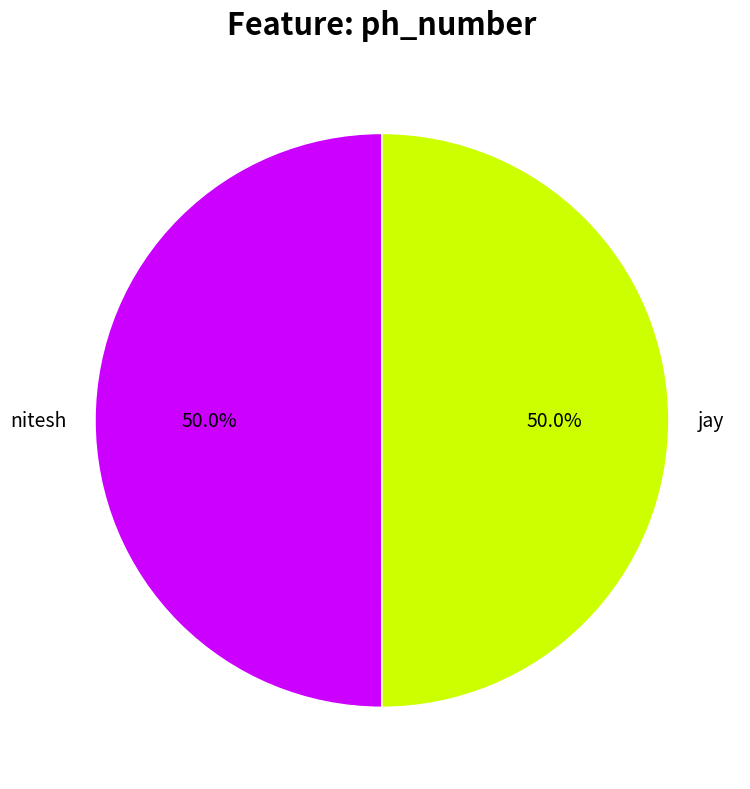

To the nearest percent, what portion does jay represent?

50%